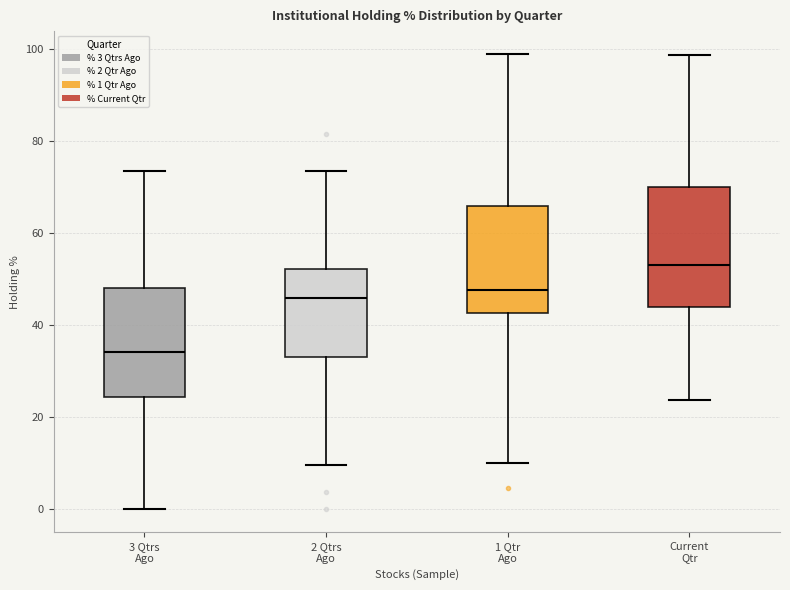

Reading left to right, read every box against the y-axis: the position of its median line, the range the box covers, and the ends of its whiskers. The values are not printed on the chart, so give them approximately, as read against the axis.

3 Qtrs Ago: median 34, box 24 to 48, whiskers 0 to 74
2 Qtrs Ago: median 46, box 34 to 52, whiskers 10 to 74
1 Qtr Ago: median 48, box 42 to 66, whiskers 10 to 98
Current Qtr: median 54, box 44 to 70, whiskers 24 to 98